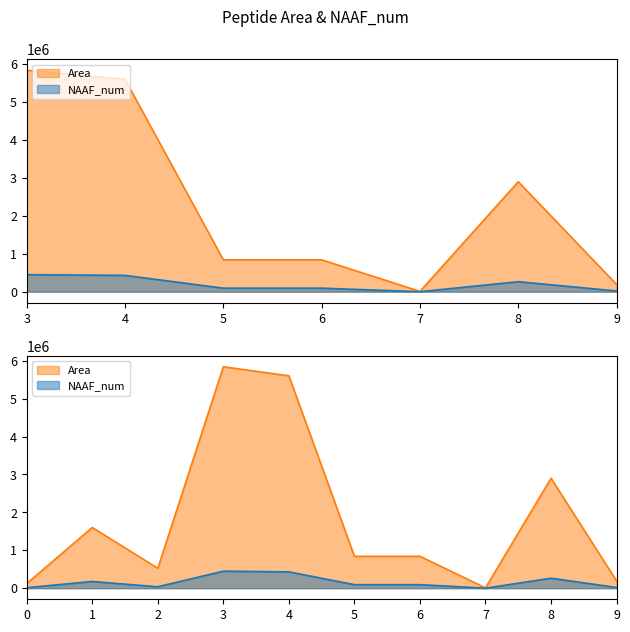

What are all the series names shown in the legend?

Area, NAAF_num